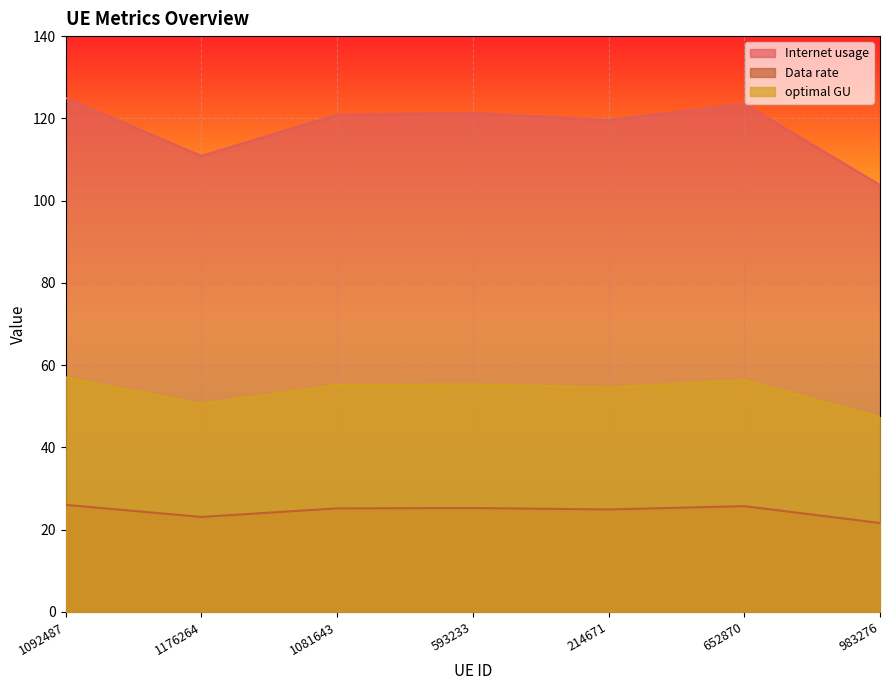

List the series in order of their peak value, highest first.

Internet usage, optimal GU, Data rate